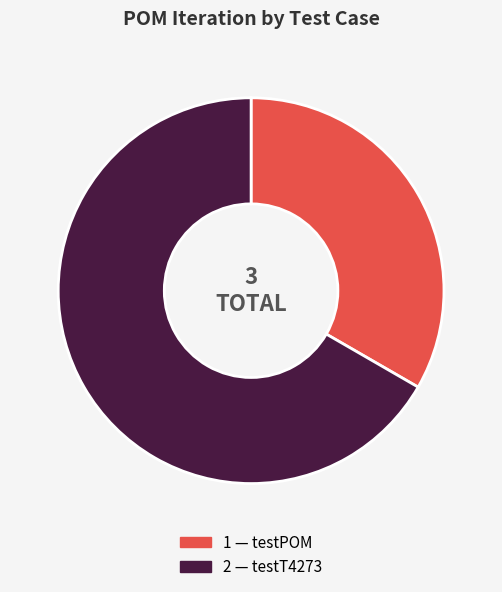

Is there a majority slice in this chart?

Yes